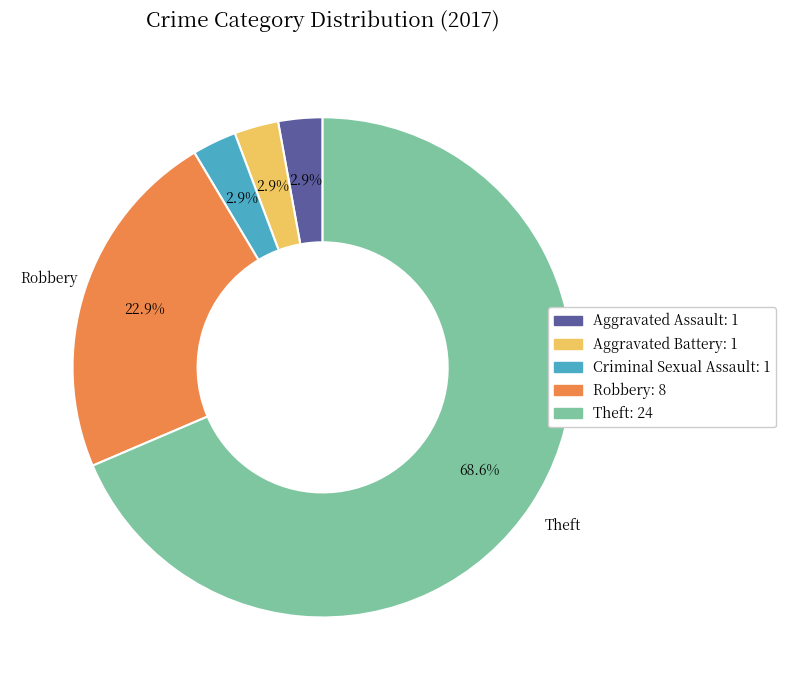

Does any single category account for the majority?

Yes